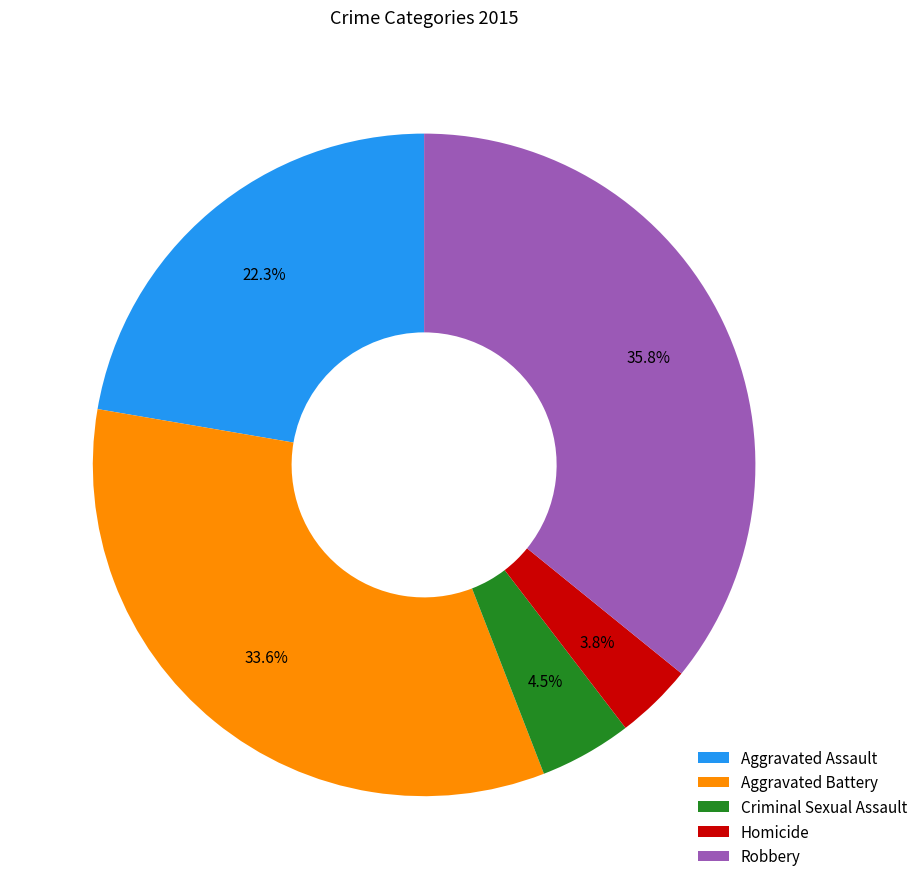

Count the number of slices in the pie.

5